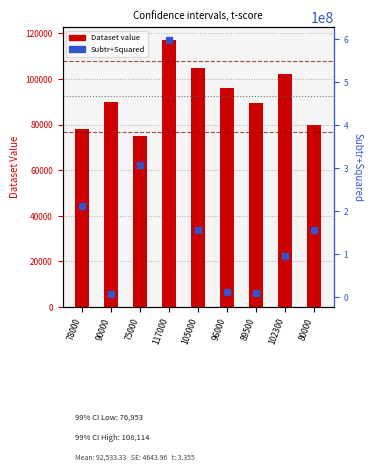

What is the sum of all Dataset value values?

832800.0